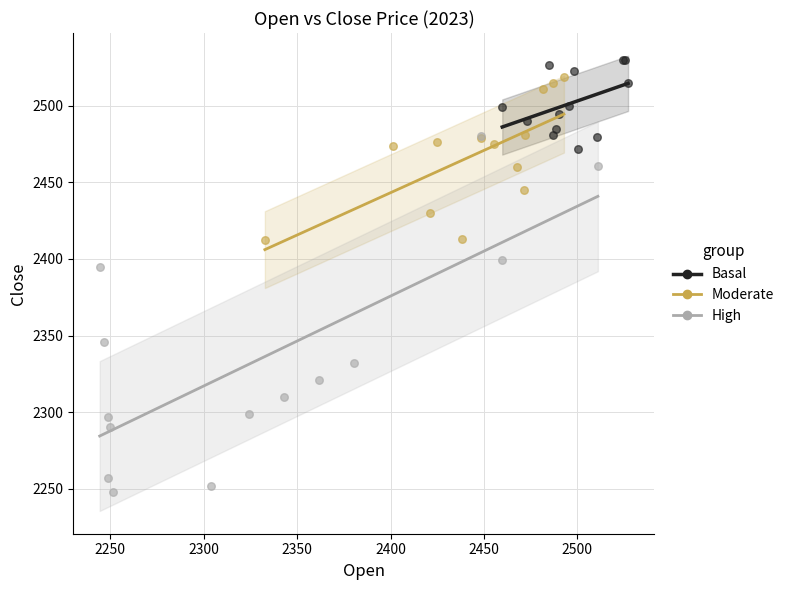

Which series has the widest spread of Y values?

High